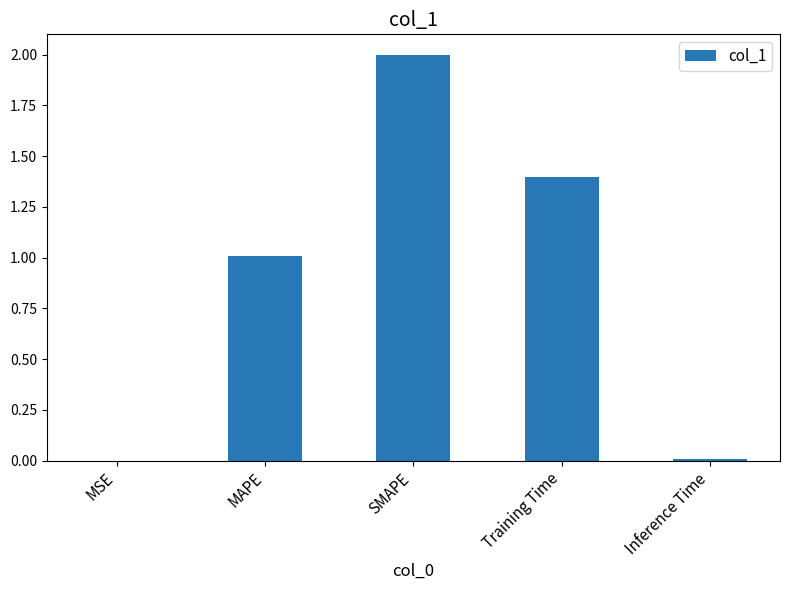

What is the sum of the values at MAPE and Training Time?

2.4